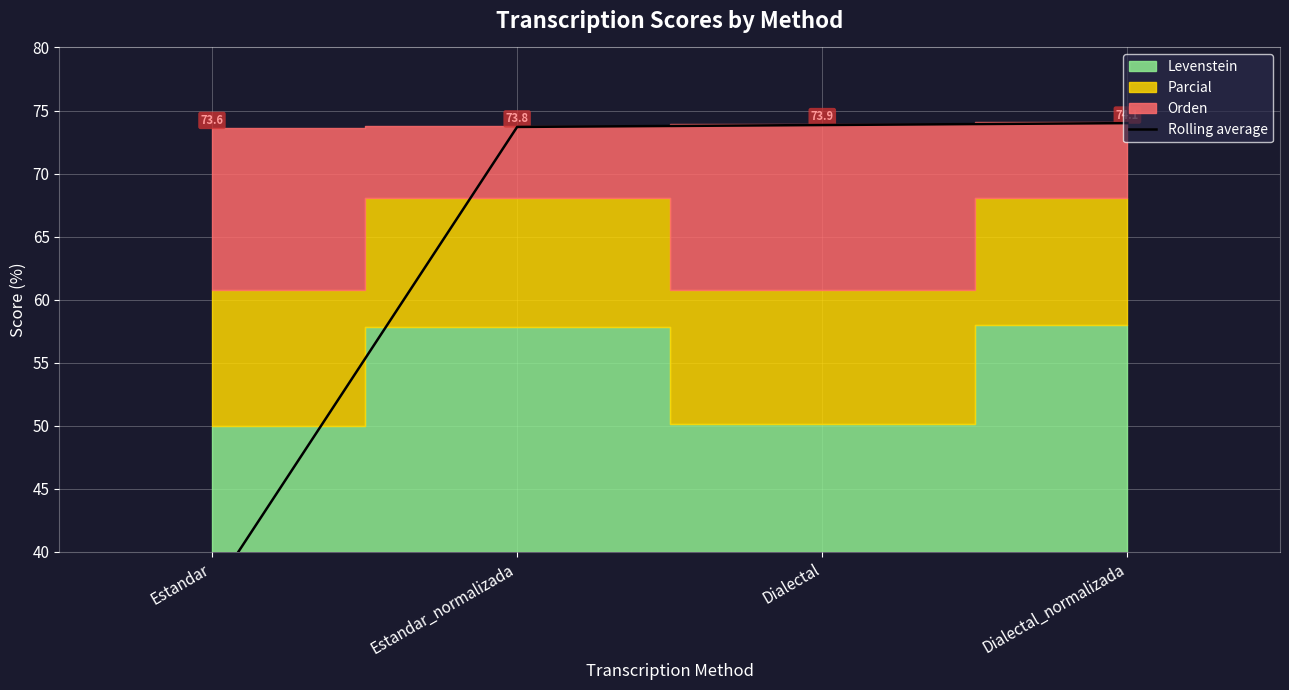

The value at Dialectal_normalizada is 34.3. True or false?

False